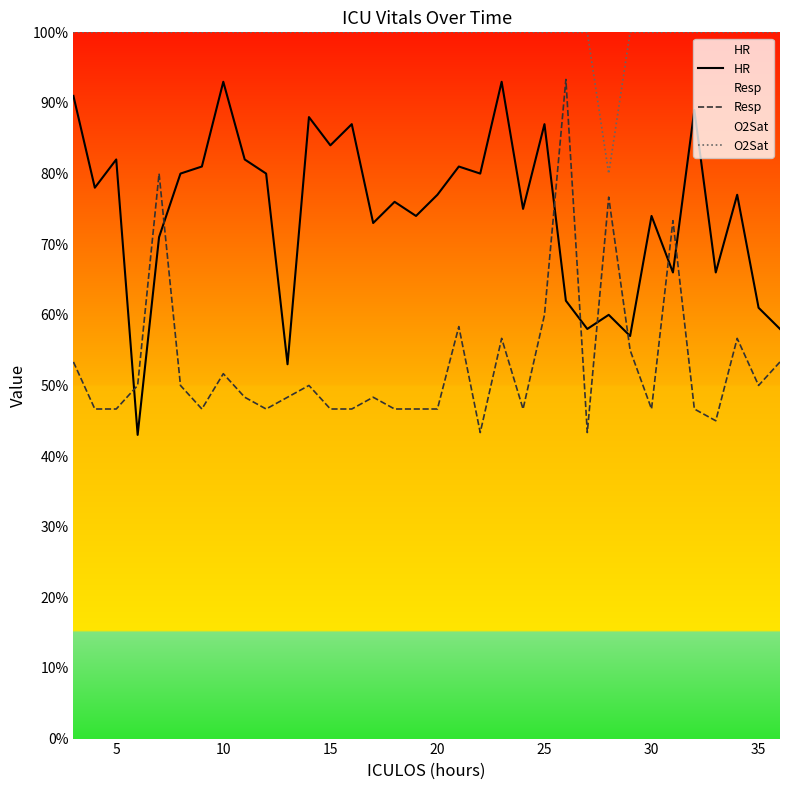

True or false: O2Sat and Resp intersect in this chart.

False